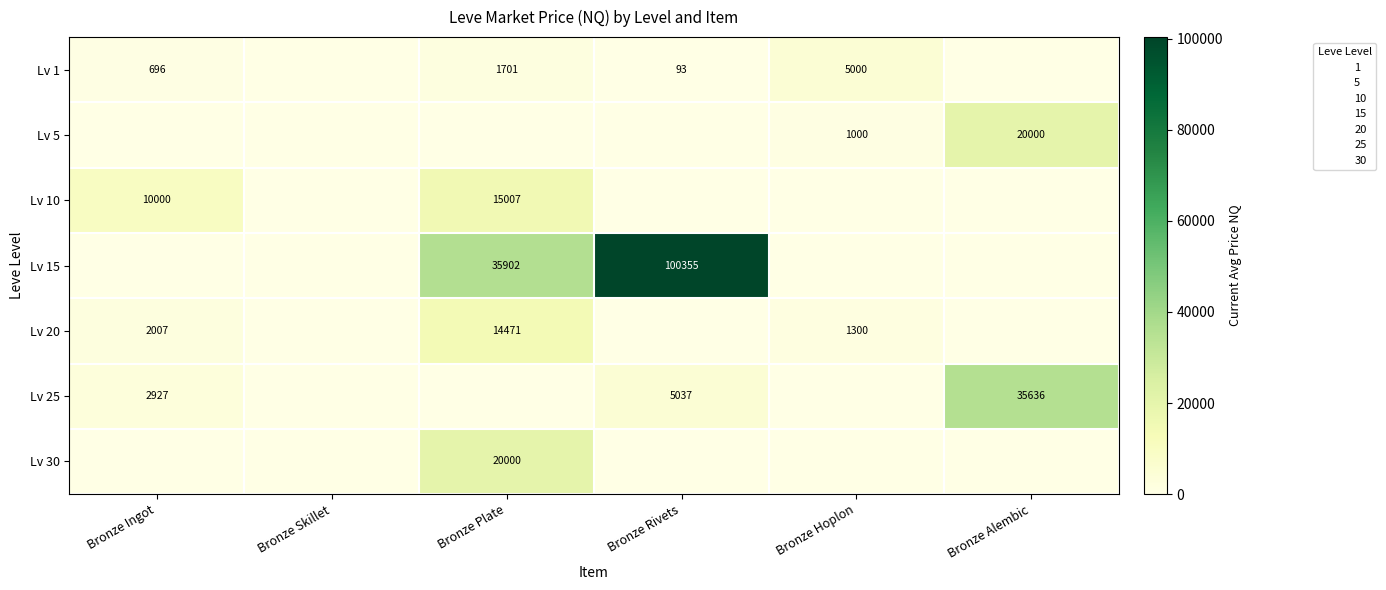

At which label does Lv 15 reach its minimum?

Bronze Ingot